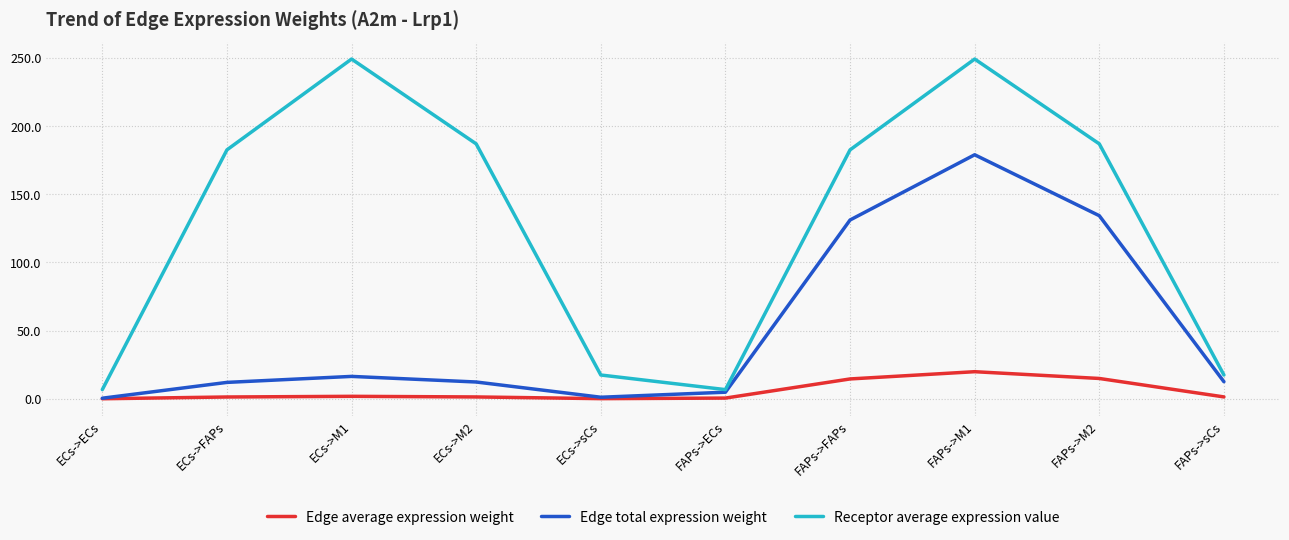

How many interior local valleys does the Receptor average expression value series have?

1